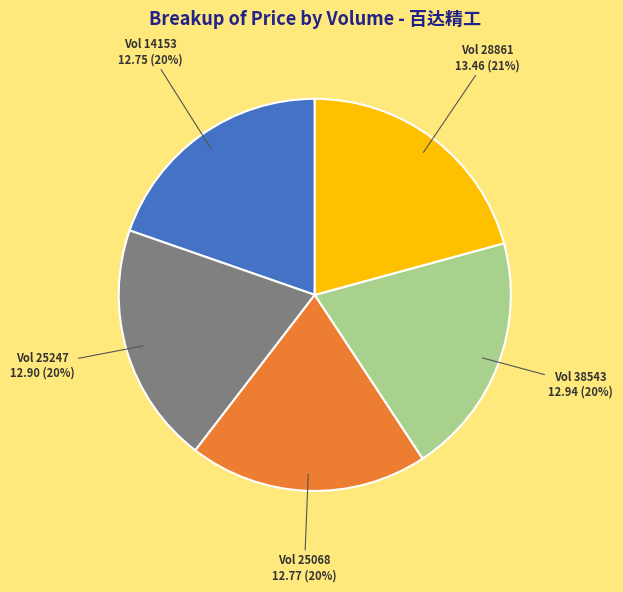

Count the number of slices in the pie.

5